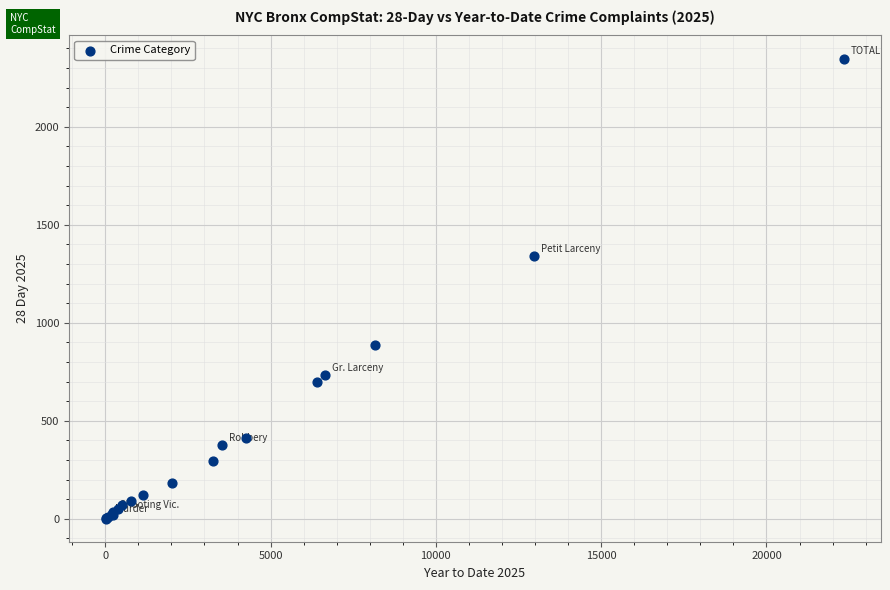

What Y value in the scatter plot is closest to 1174?

1341